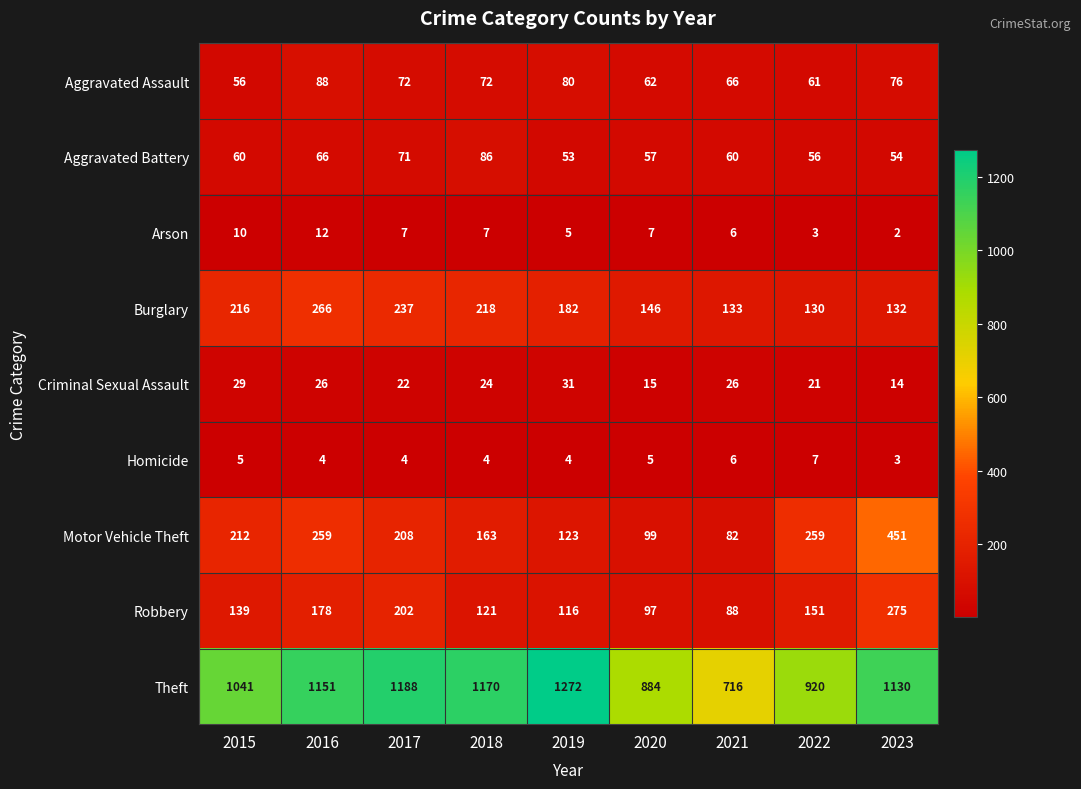

Read the Aggravated Assault value at 2021.

66